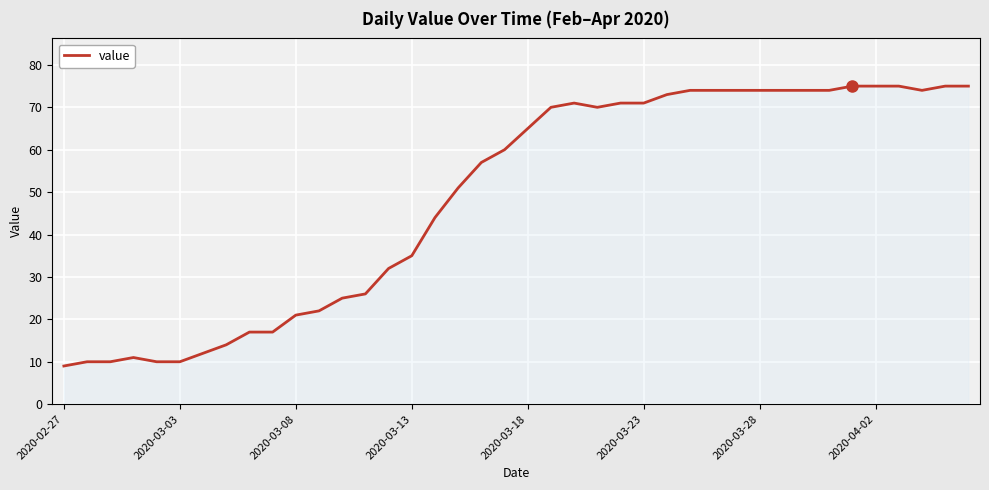

What is the difference between the maximum and minimum values?

66